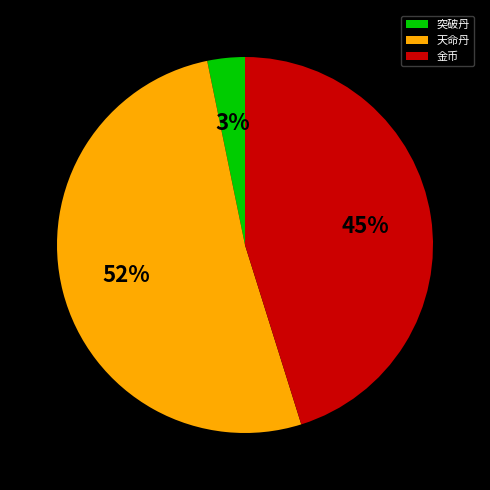

Is there any slice that represents more than half of the pie?

Yes